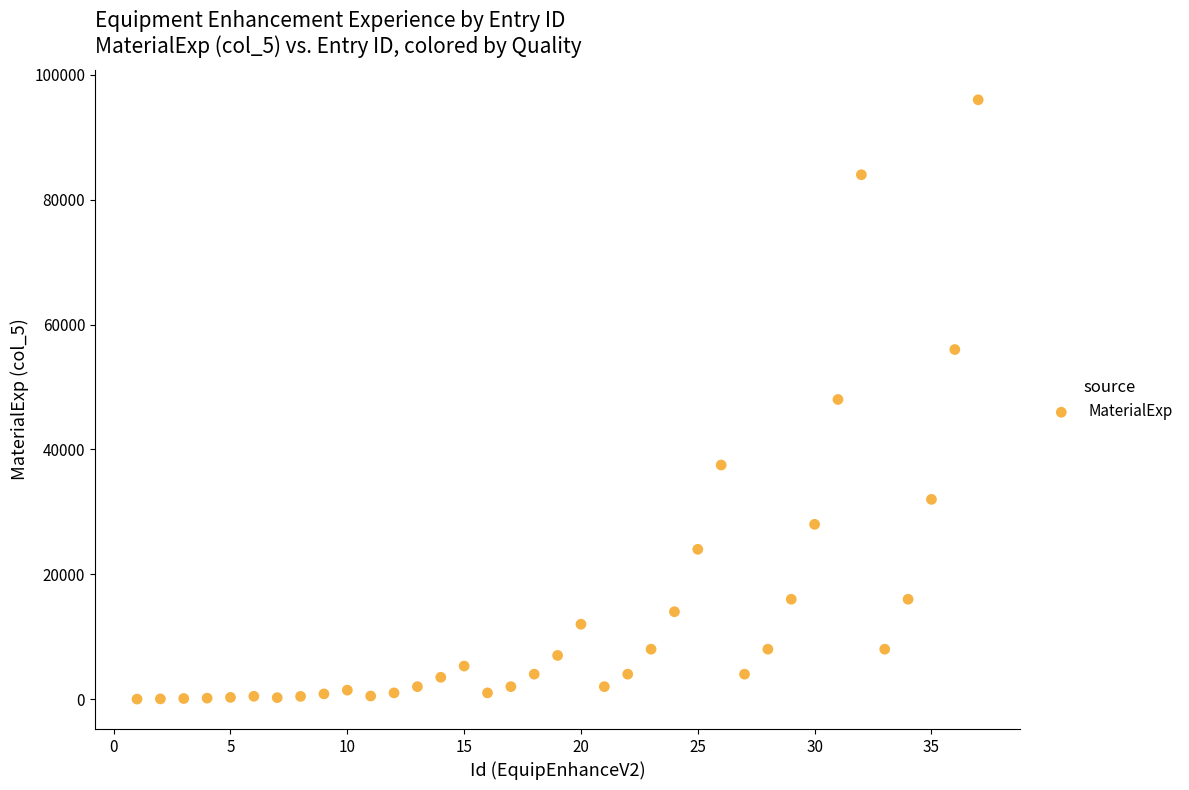

What is the range of X values (max minus min)?

36